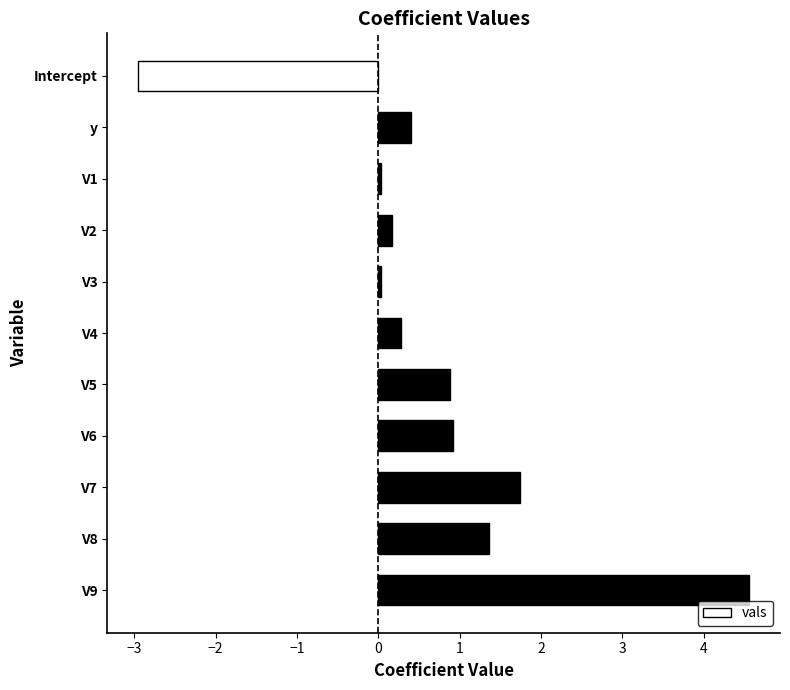

What is the value of the 2nd bar from the top?

0.4